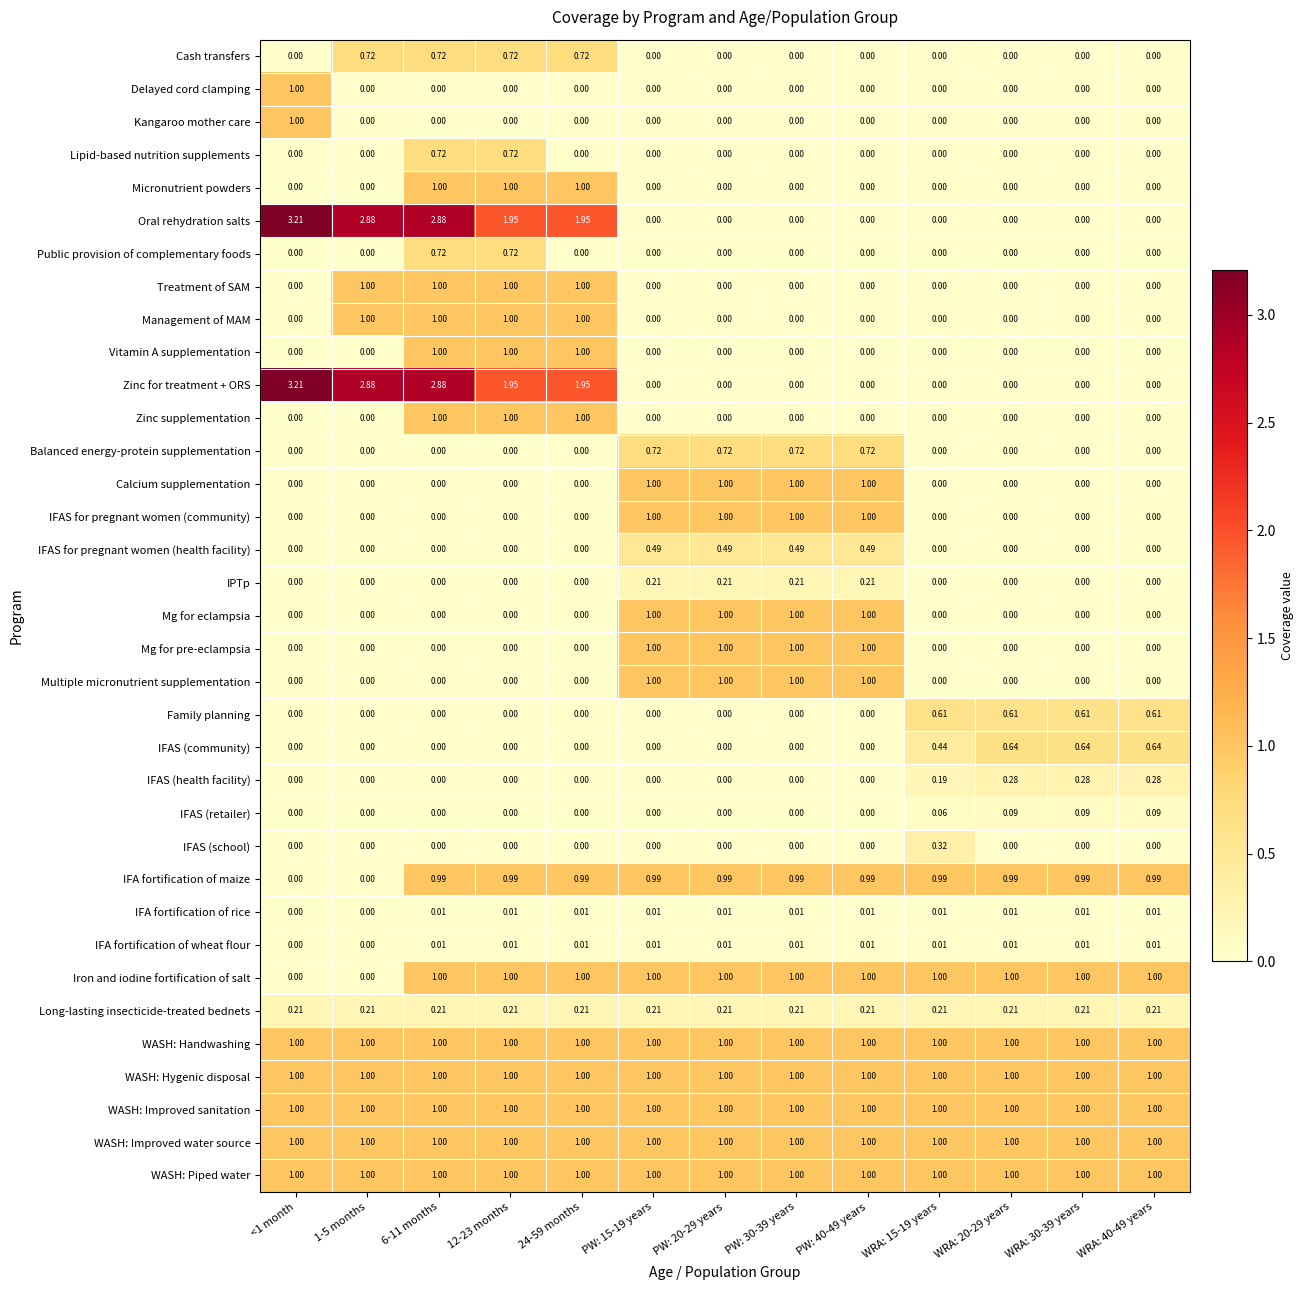

Is the value of WASH: Improved water source at WRA: 30-39 years greater than the value of Kangaroo mother care at WRA: 15-19 years?

Yes